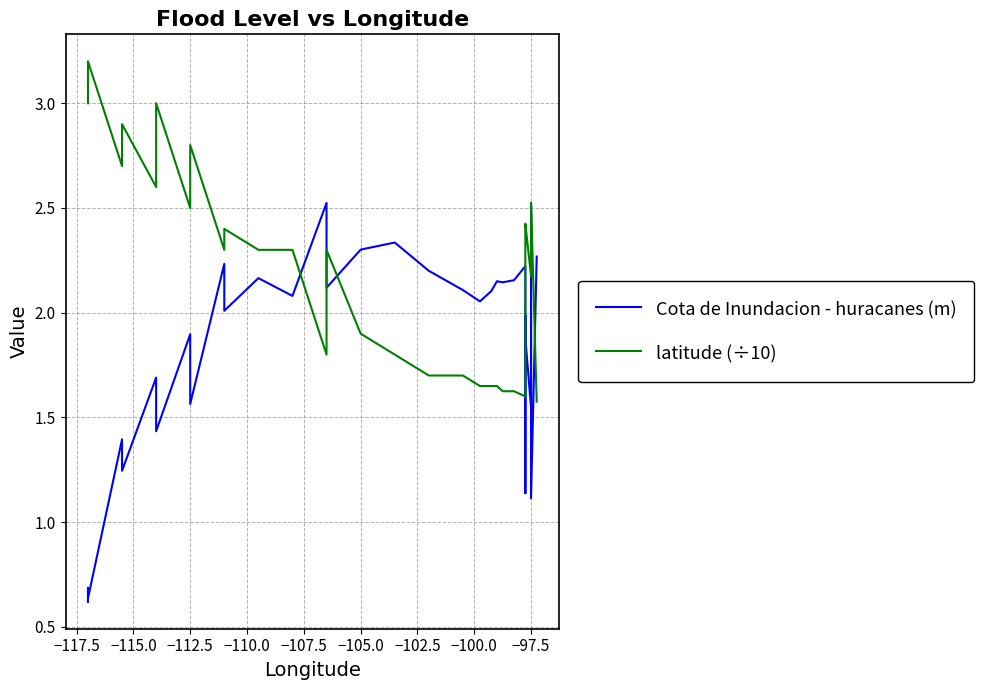

Between −115.0 and 19, which series saw the biggest shift?

Cota de Inundacion - huracanes (m)